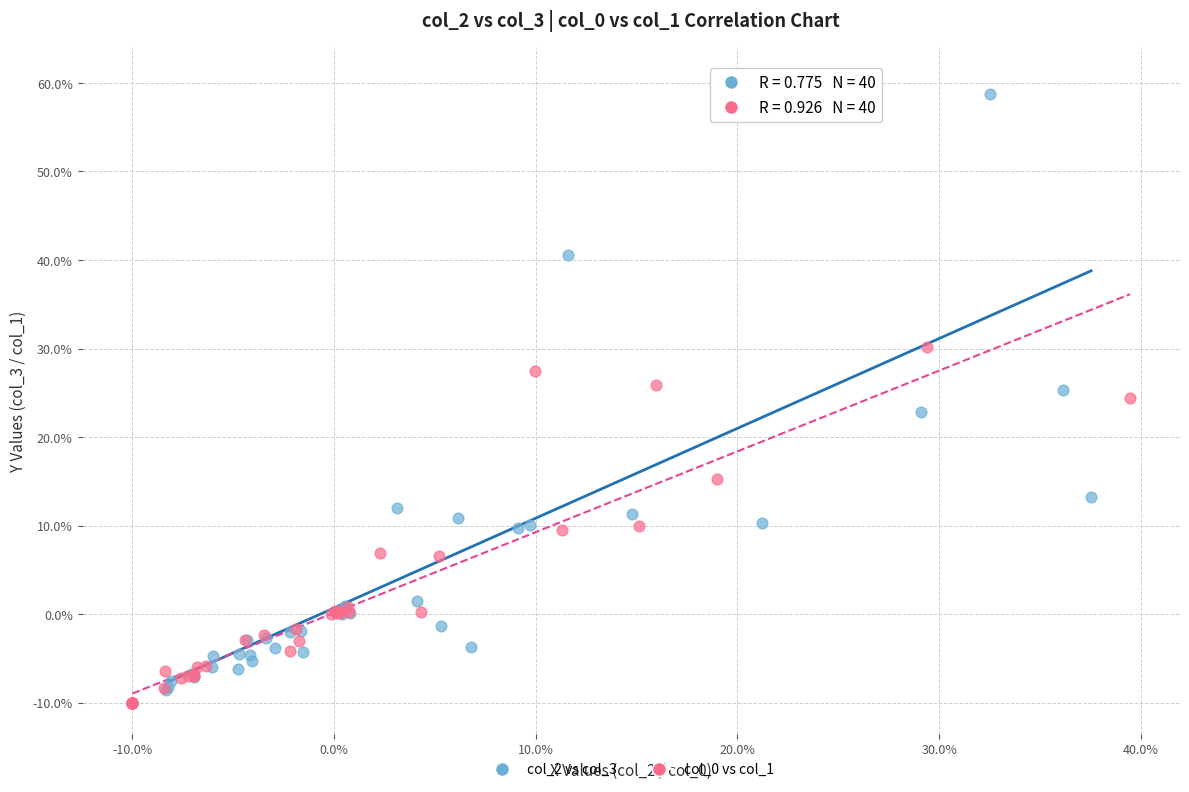

Which series has the widest spread of Y values?

col_2 vs col_3